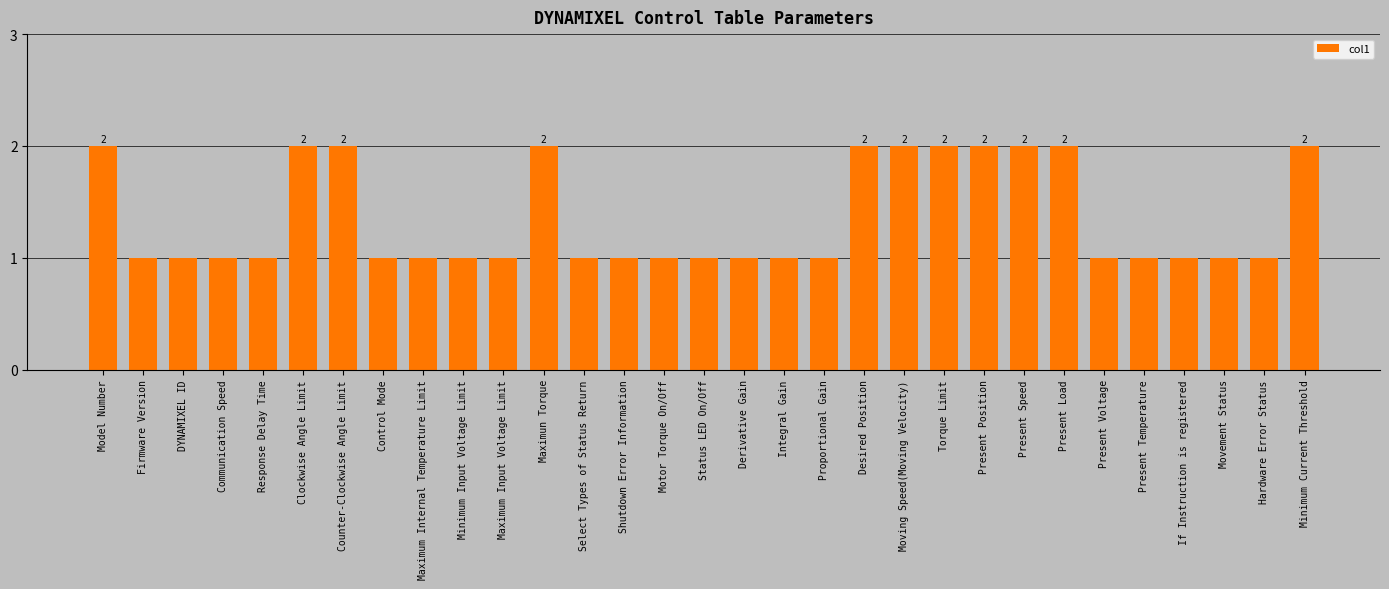

What is the sum of all values?

42